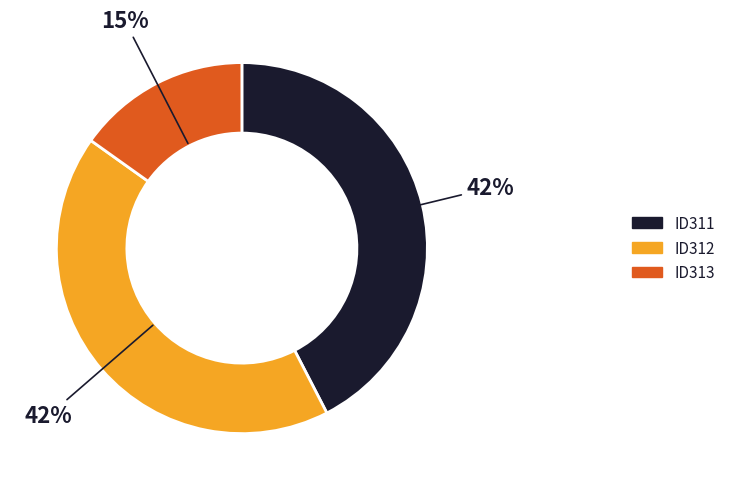

To the nearest percent, what portion does ID312 represent?

42%